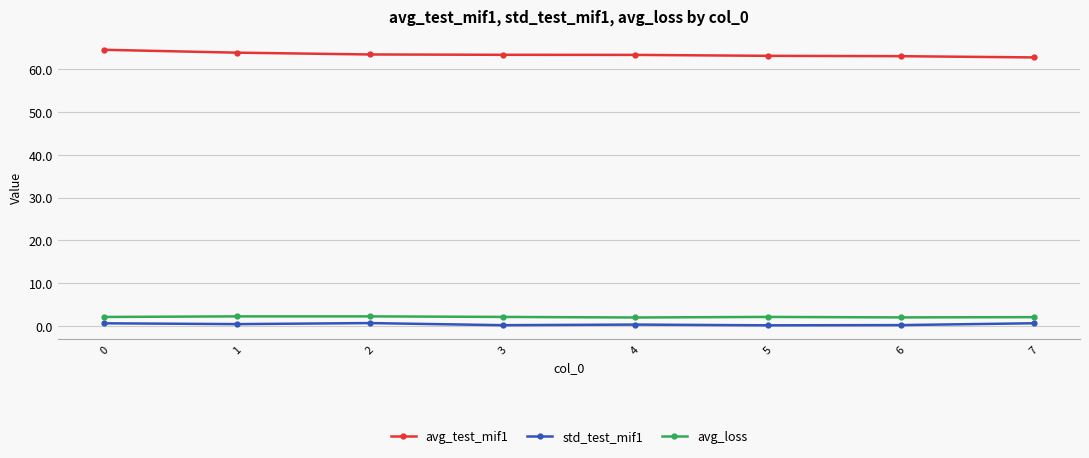

Is the value of avg_test_mif1 at 1 greater than the value of avg_loss at 1?

Yes